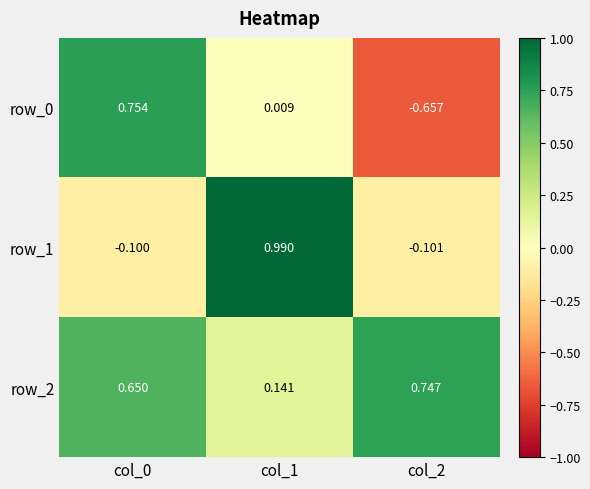

True or false: row_1 has a value of -0.0 at col_2.

False